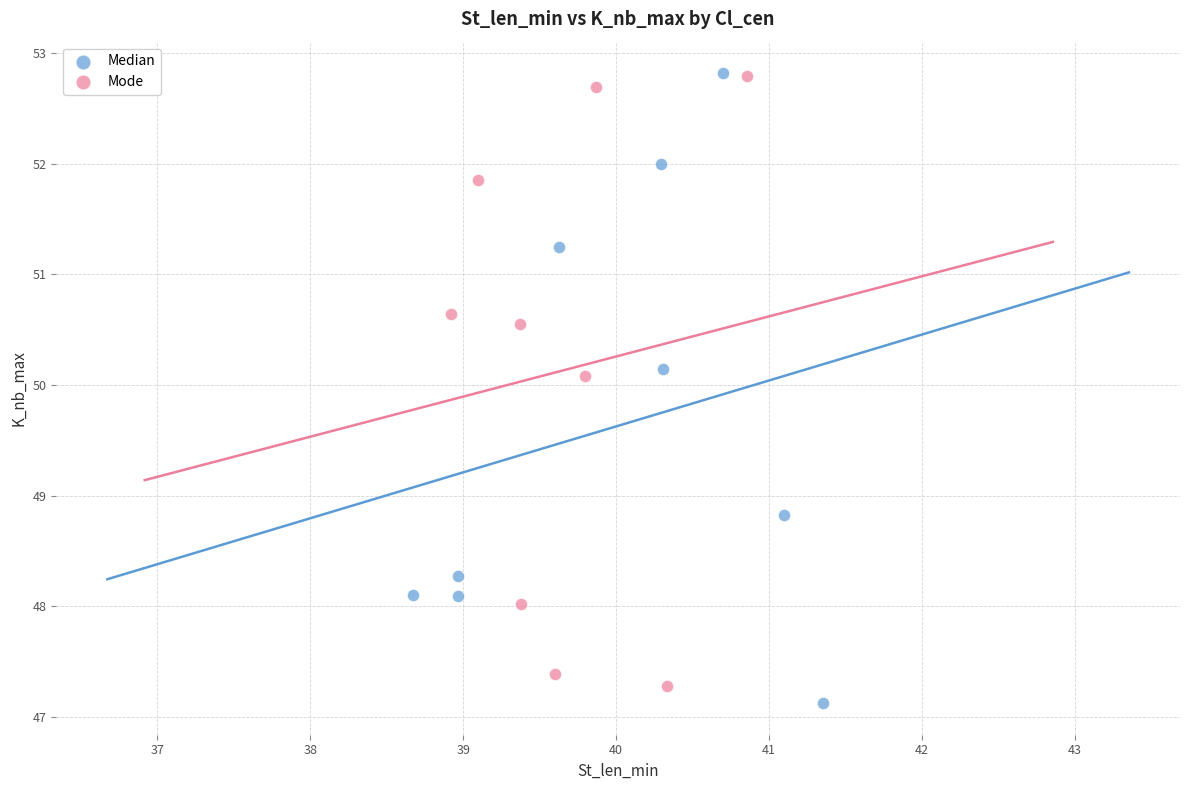

Which series has the widest spread of Y values?

Median